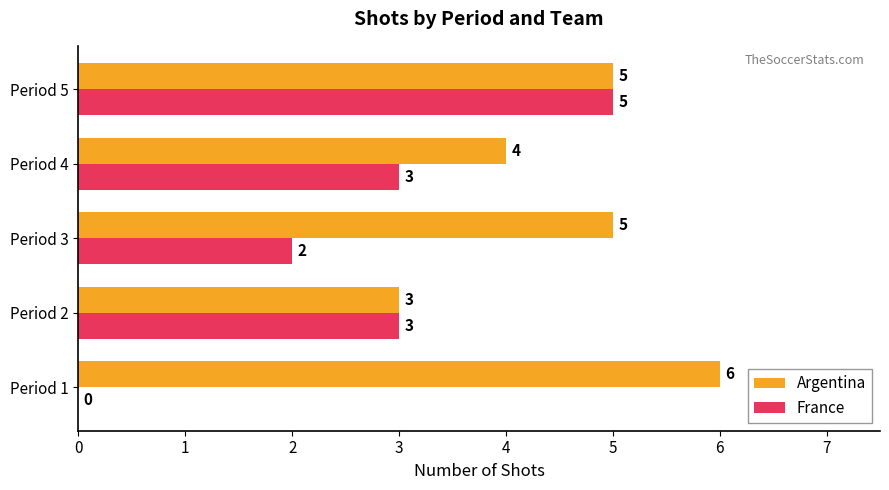

How many data points does each series have?

5